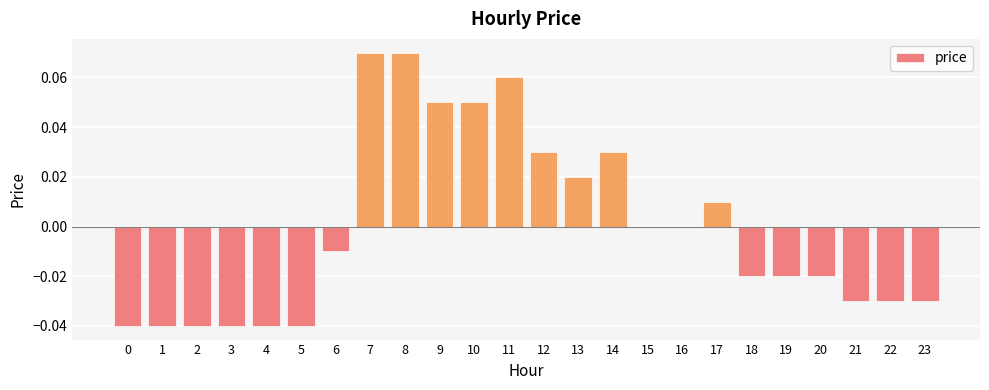

The chart shows a value of 0.0 at 12. True or false?

True